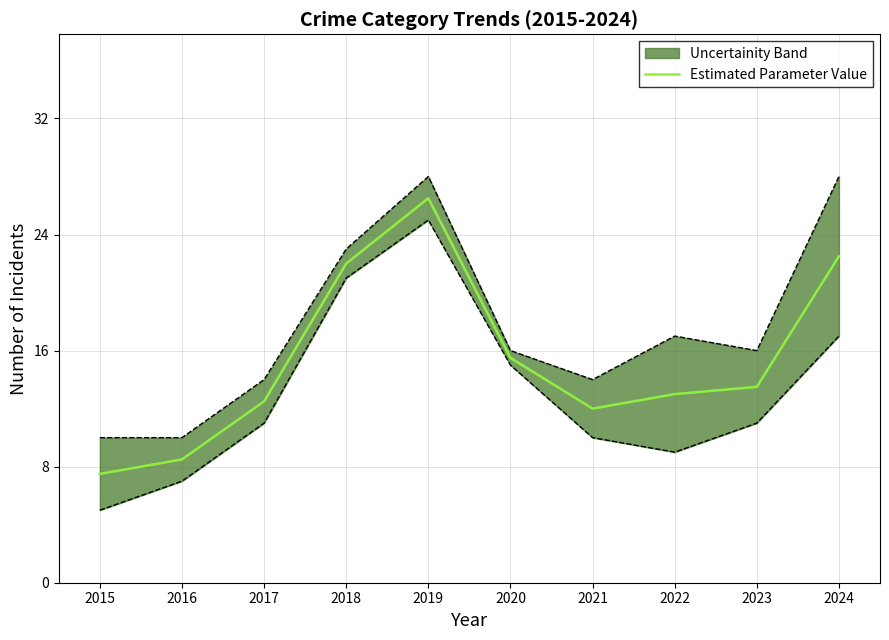

What is the highest value of the Estimated Parameter Value series?

26.5